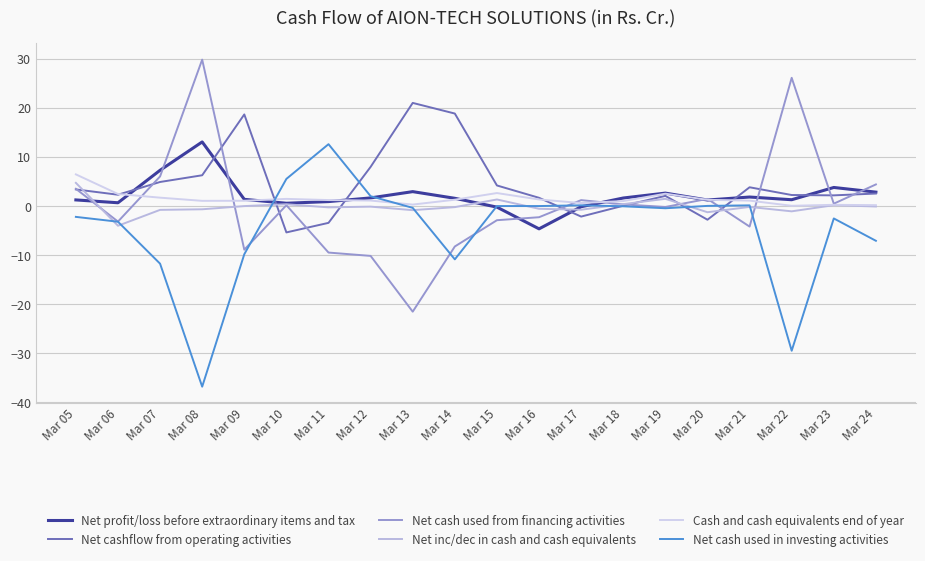

Where is Net cash used in investing activities nearest to the value -12?

Mar 07